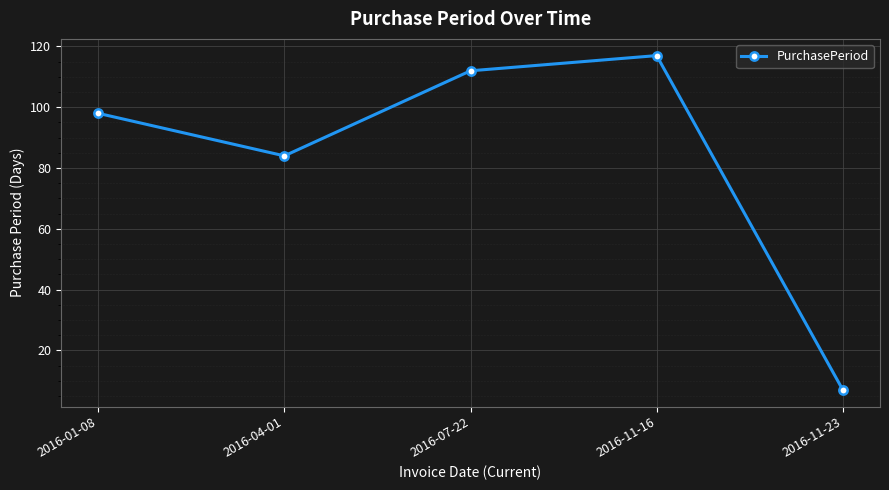

What position from the right is 2016-01-08?

5